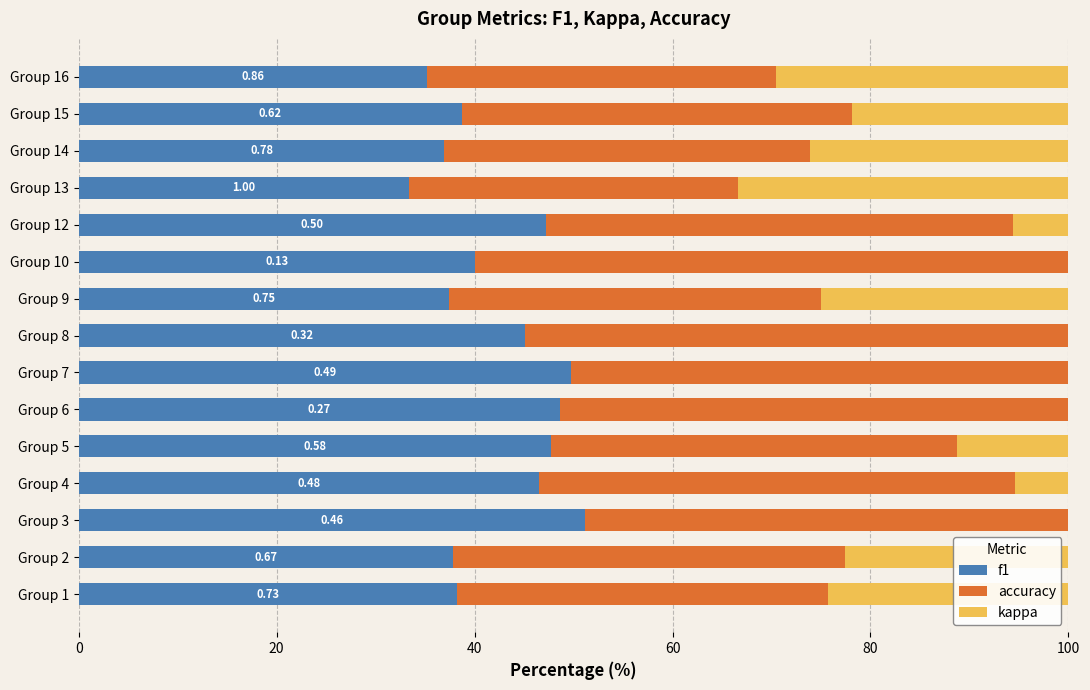

What is the total value across all series at Group 14?

100.0